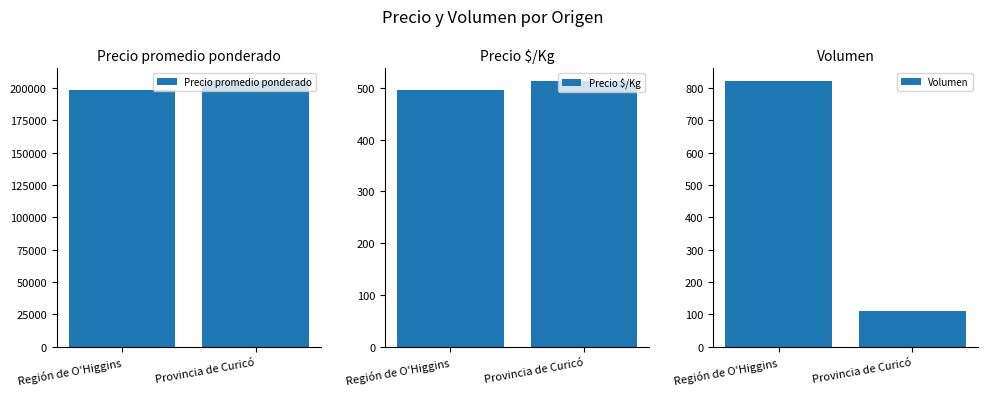

What are all the series names shown in the legend?

Precio promedio ponderado, Precio $/Kg, Volumen